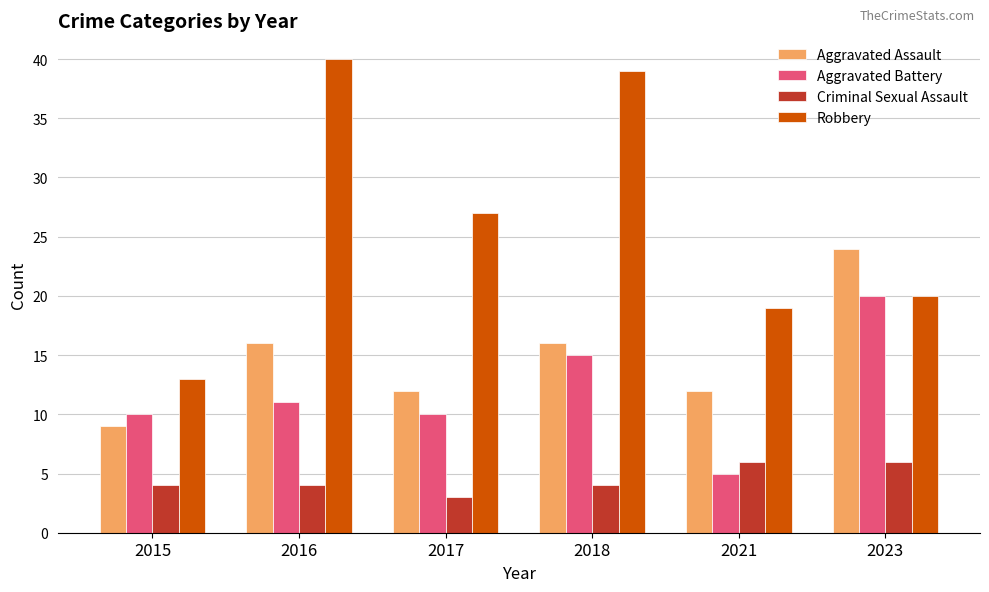

Reading left to right, transcribe all the data shown in this chart.

Aggravated Assault: 9	16	12	16	12	24
Aggravated Battery: 10	11	10	15	5	20
Criminal Sexual Assault: 4	4	3	4	6	6
Robbery: 13	40	27	39	19	20